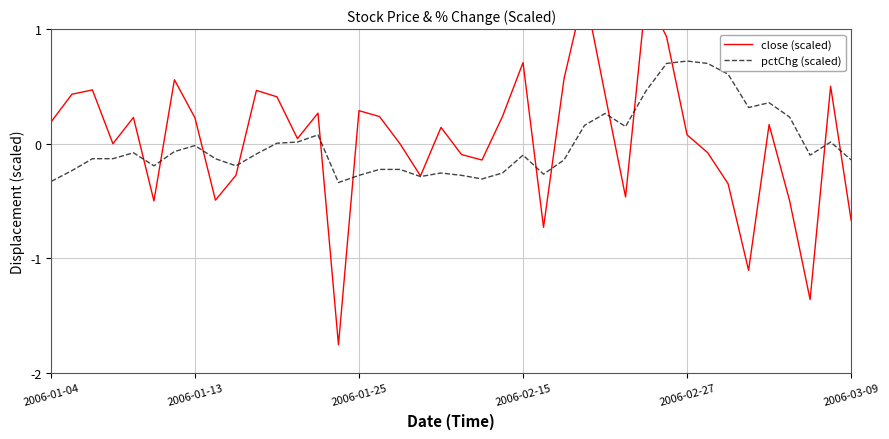

What position from the left is 34?

35